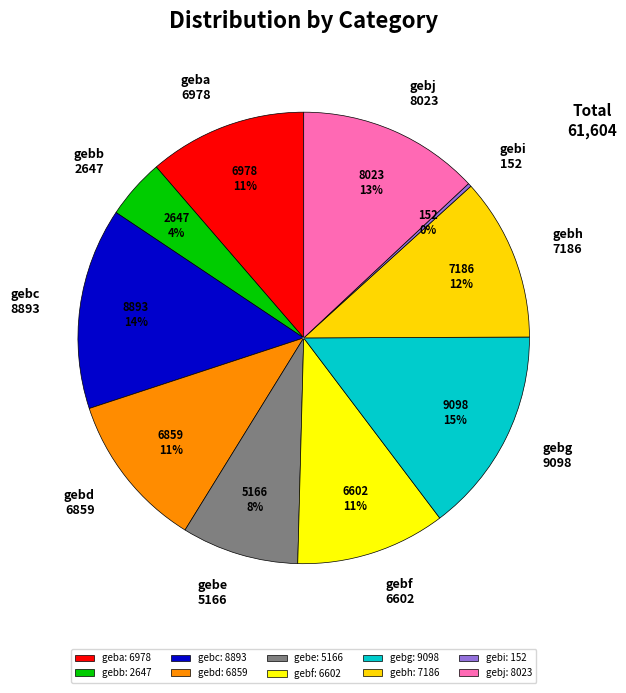

To the nearest percent, what is the difference between the gebj and gebc slice percentages?

1%